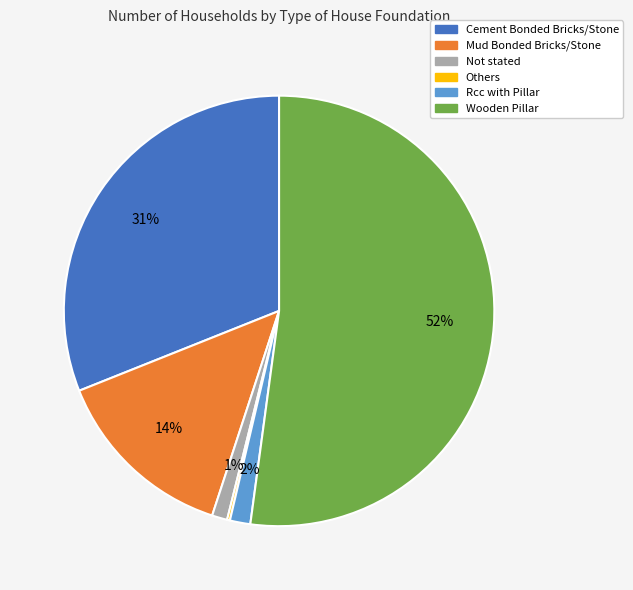

Do Mud Bonded Bricks/Stone and Wooden Pillar together represent more than half of the pie?

Yes